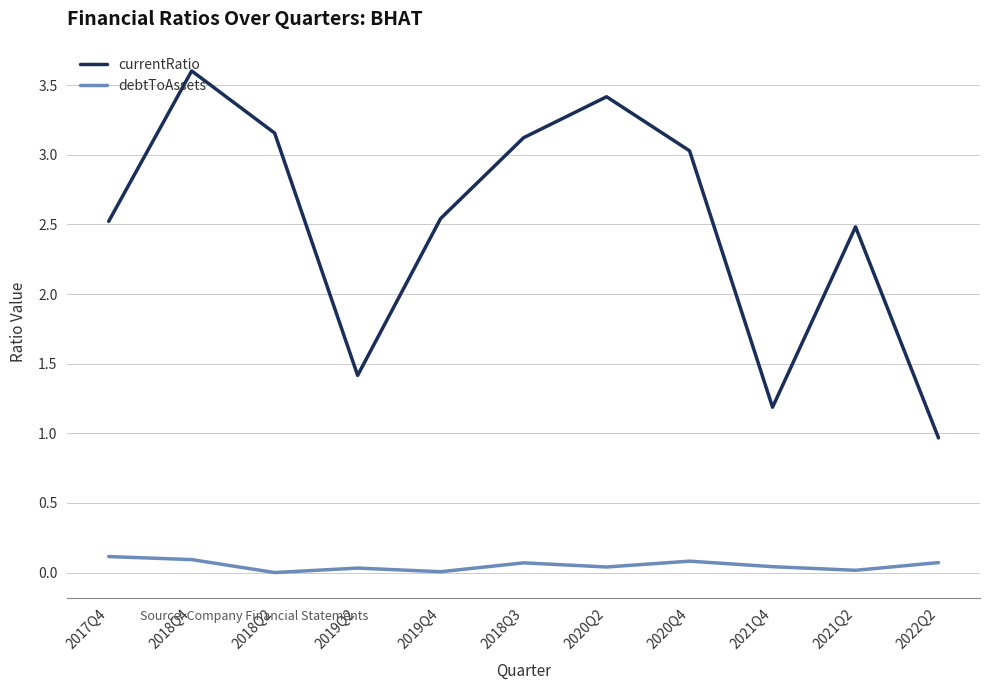

True or false: debtToAssets and currentRatio intersect in this chart.

False